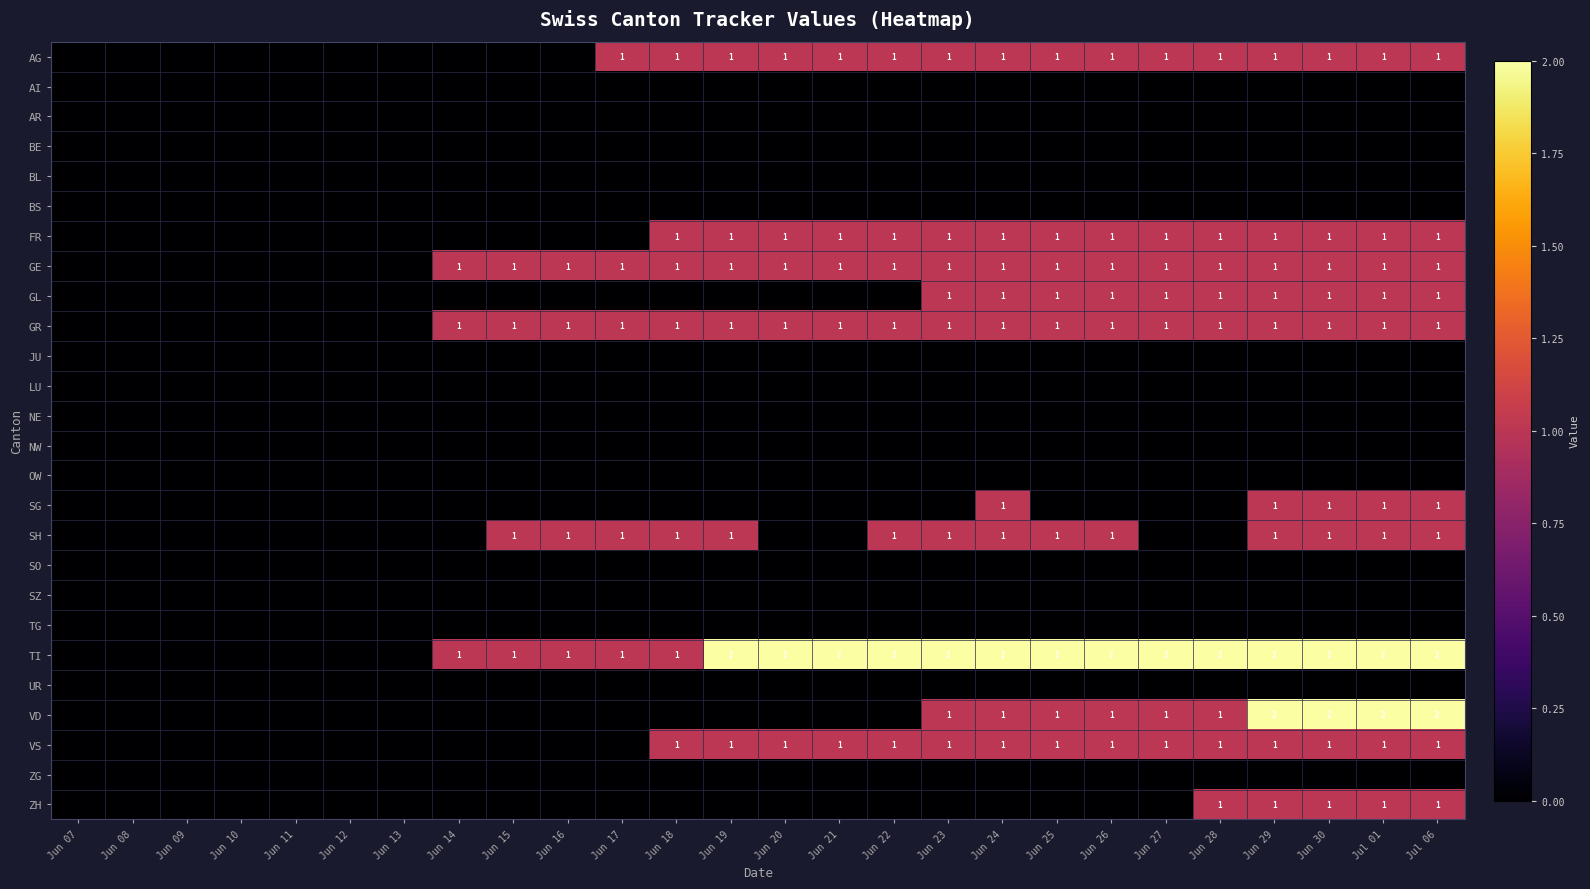

The value of FR at Jun 21 is 1. True or false?

True